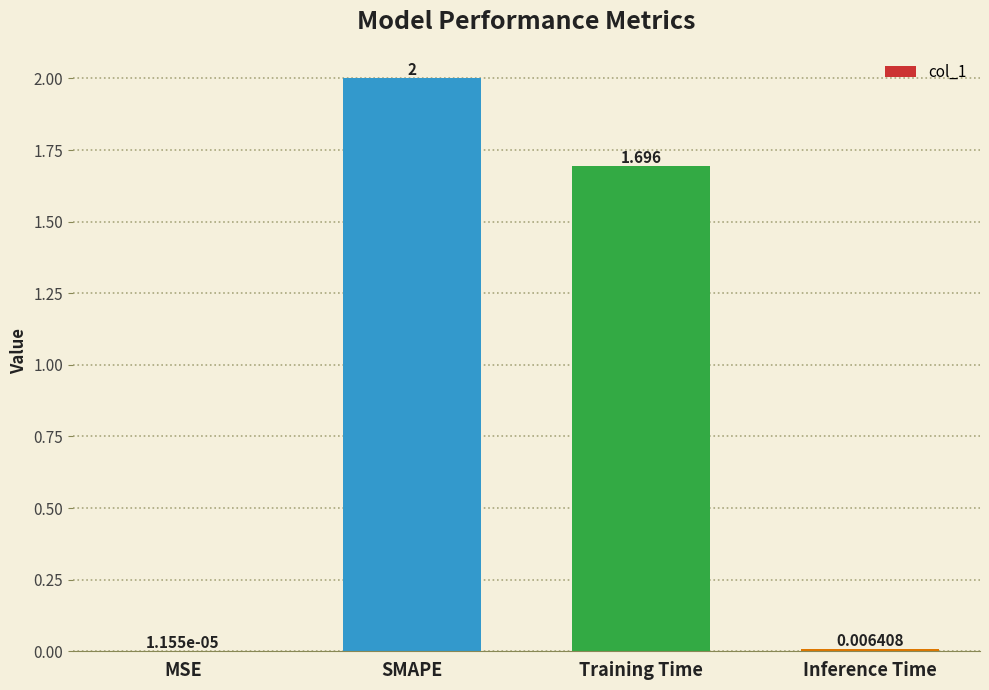

Which category has the highest value across all series?

SMAPE